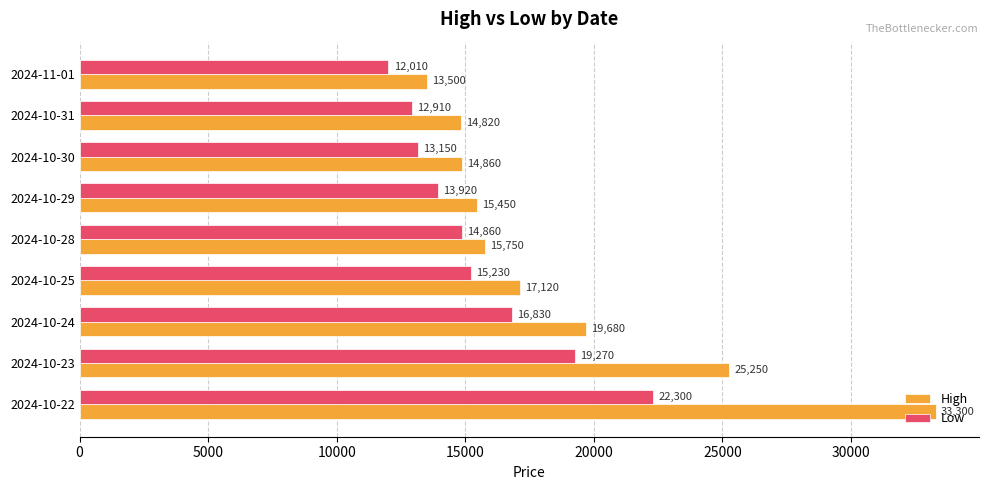

The High series shows 19680 at 2024-10-24. True or false?

True